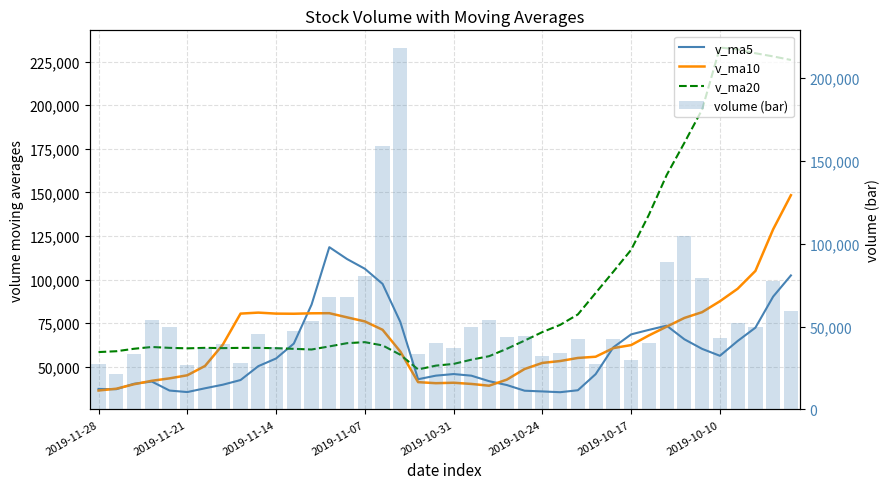

What is the difference between the v_ma20 values at 27 and 14?

16483.1